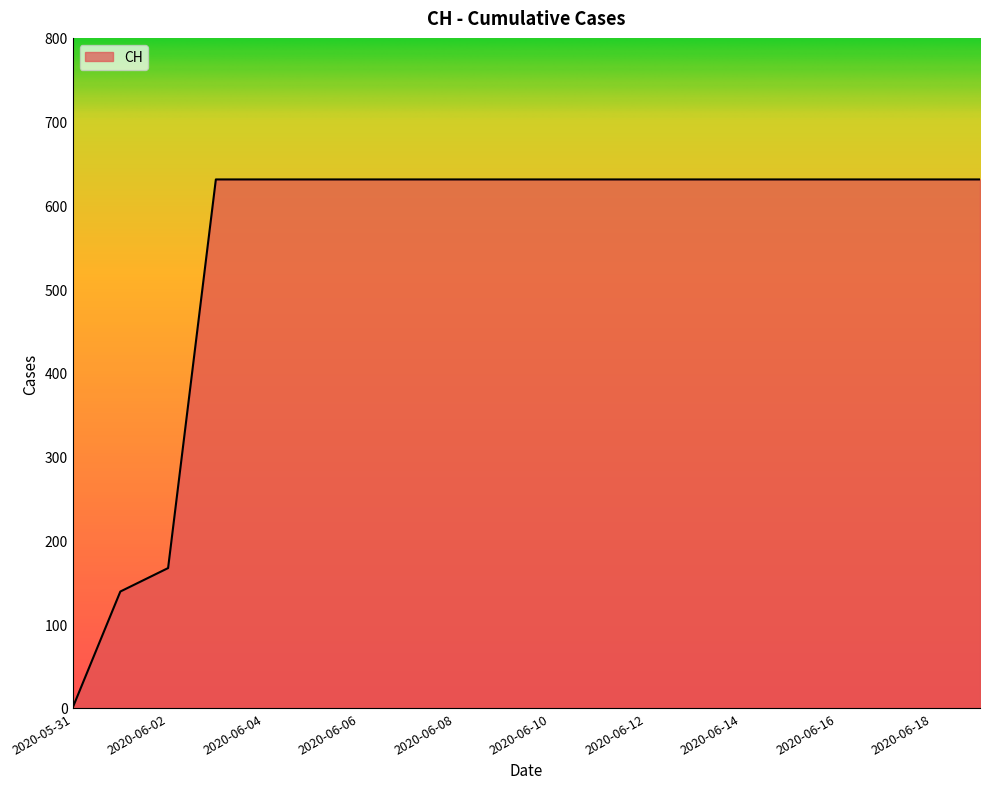

What is the maximum value shown in the chart?

631